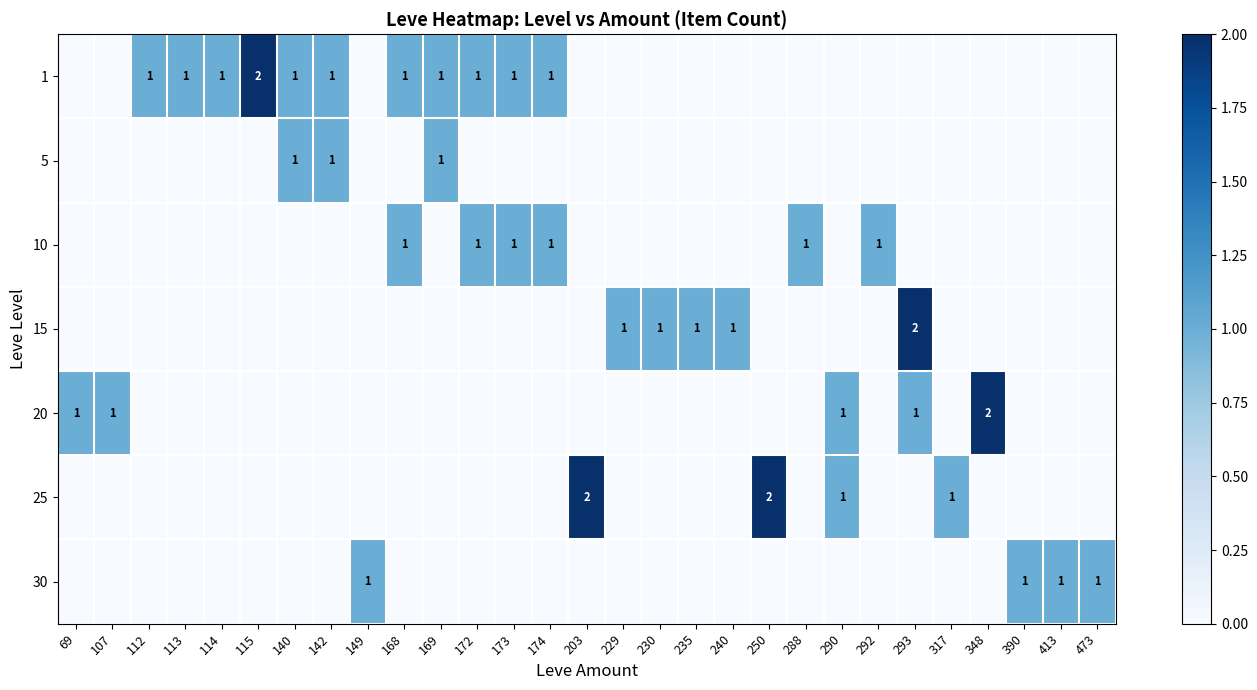

Is it true that 30 equals 1 at 390?

True